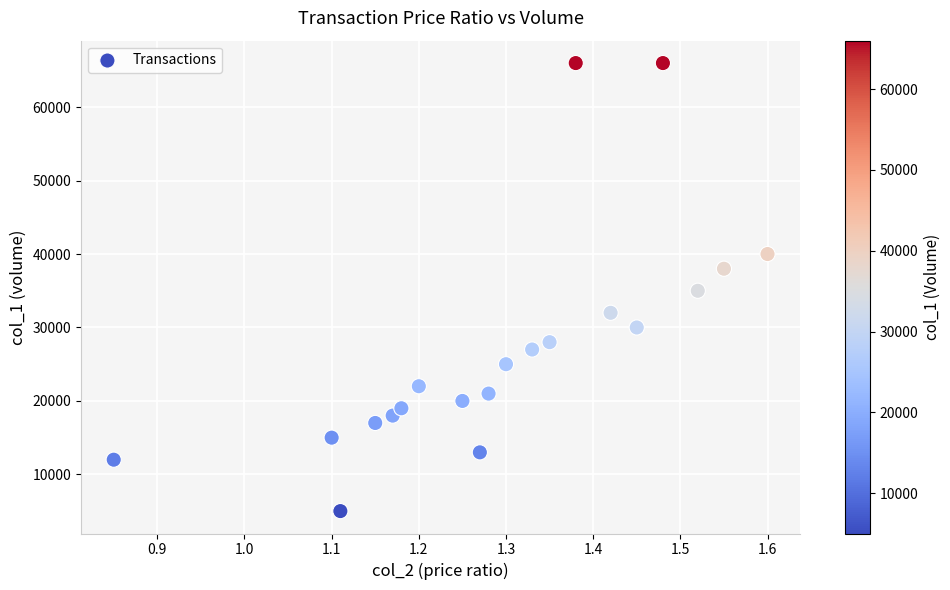

What is the range of Y values (max minus min)?

61000